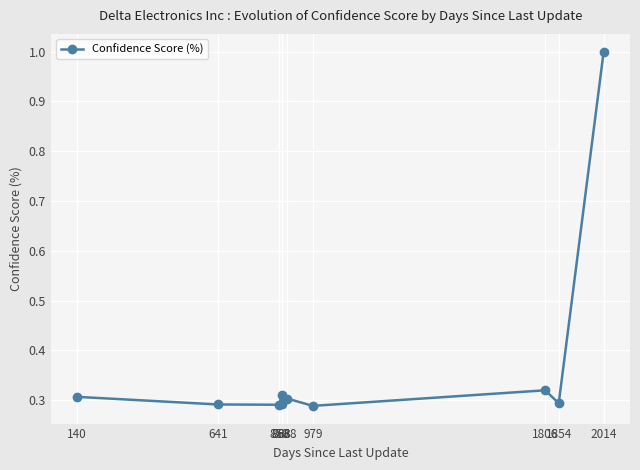

Reading left to right, list all the values displayed in this chart.

140=0.3	641=0.3	859=0.3	868=0.3	868=0.3	888=0.3	979=0.3	1806=0.3	1854=0.3	2014=1.0